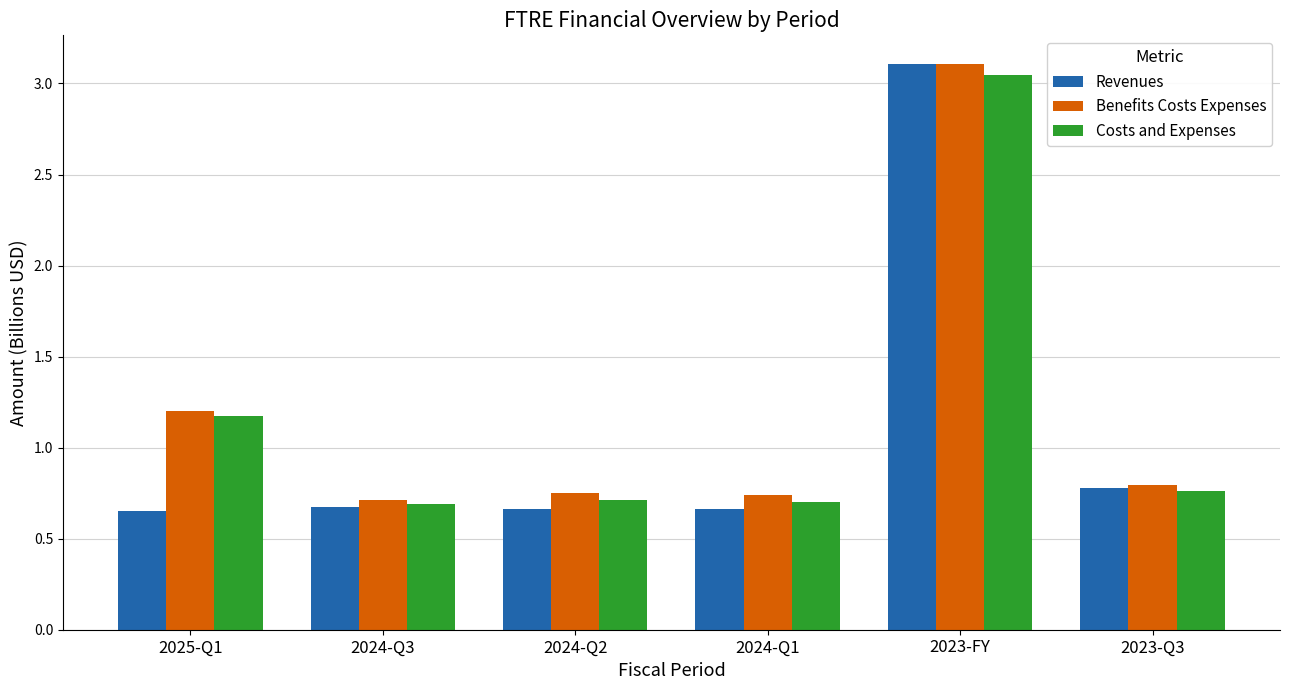

The Costs and Expenses series shows 1.2 at 2024-Q2. True or false?

False